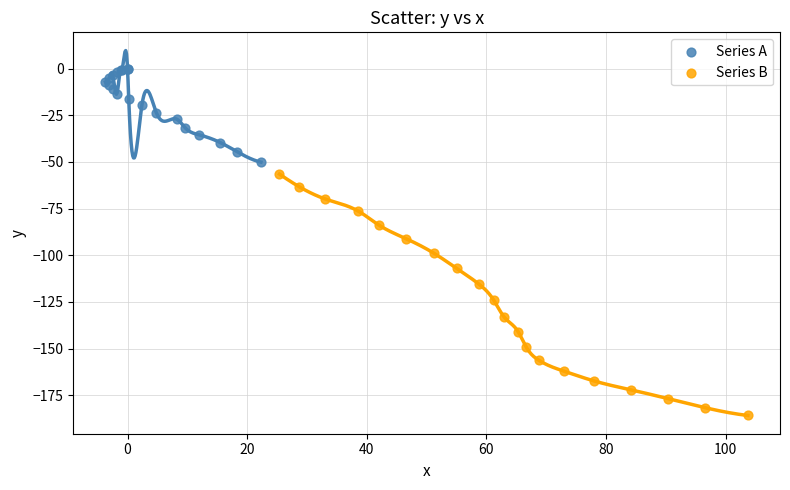

Which series reaches the maximum Y coordinate?

Series A